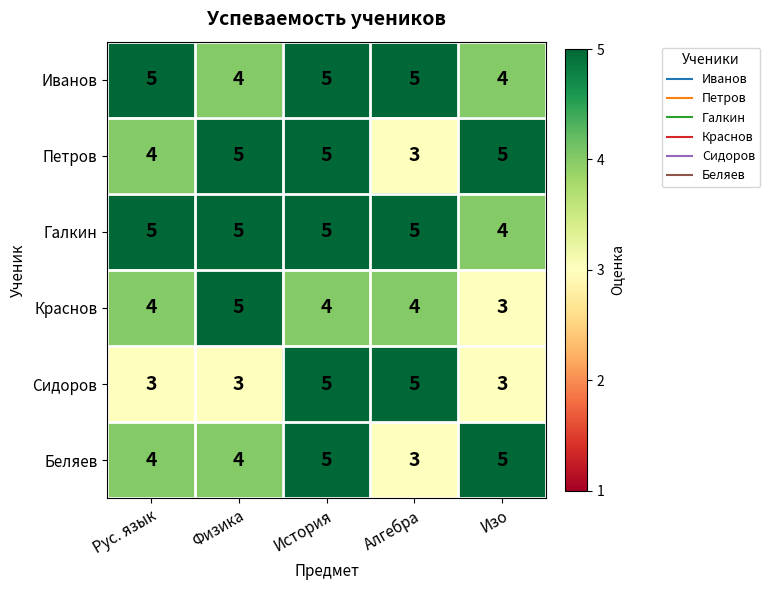

At how many categories does at least one series exceed 4?

5